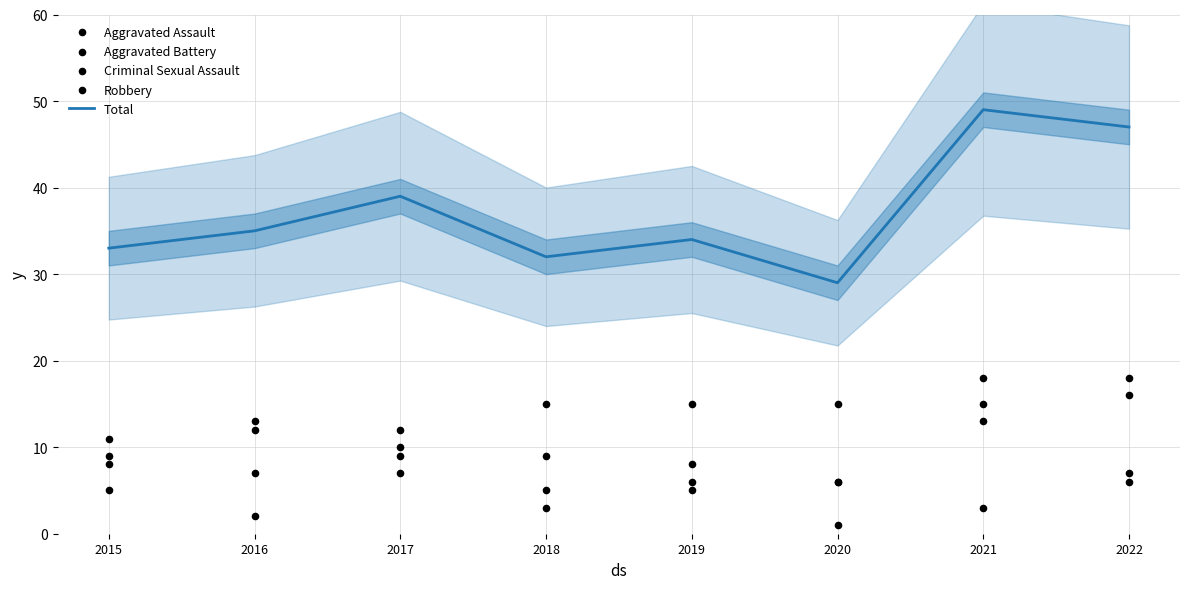

At how many categories does at least one series exceed 23?

8